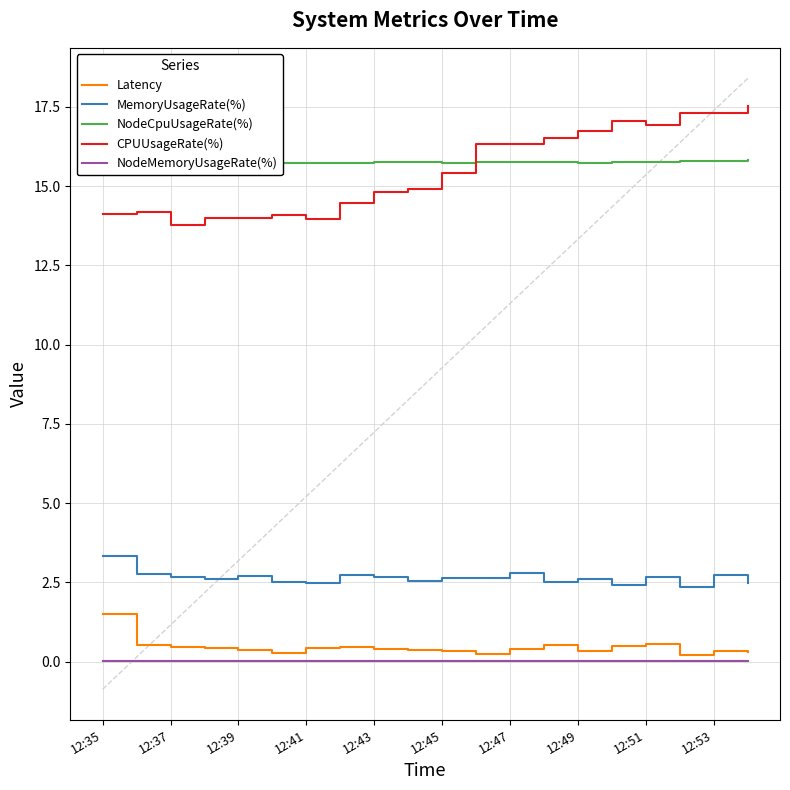

In NodeCpuUsageRate(%), how many points are lower than both neighbors (excluding endpoints)?

5